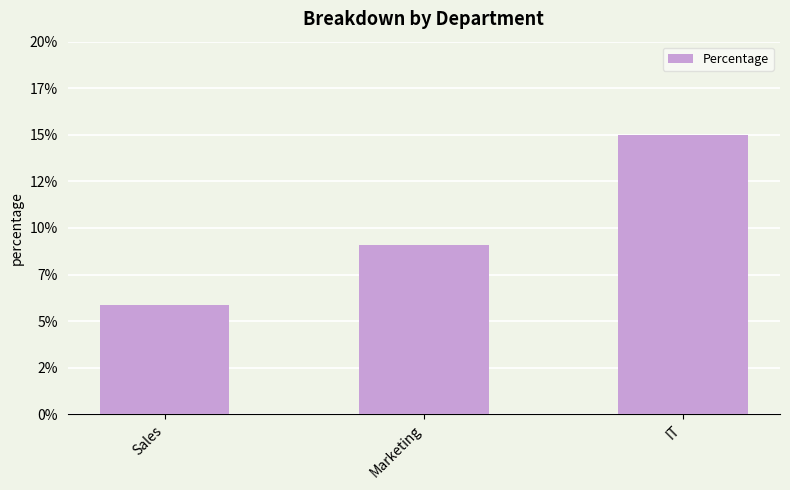

What position from the right is IT?

1